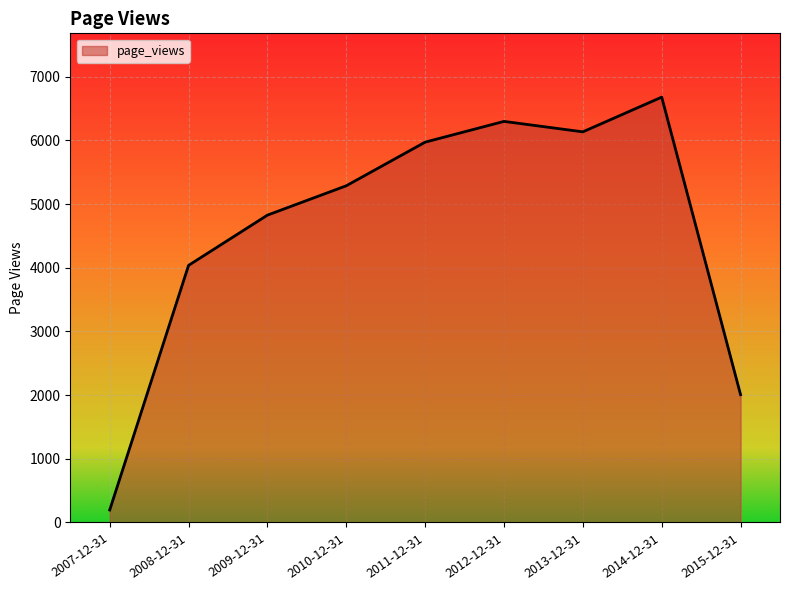

List the labels in order of value, smallest first.

2007-12-31, 2015-12-31, 2008-12-31, 2009-12-31, 2010-12-31, 2011-12-31, 2013-12-31, 2012-12-31, 2014-12-31